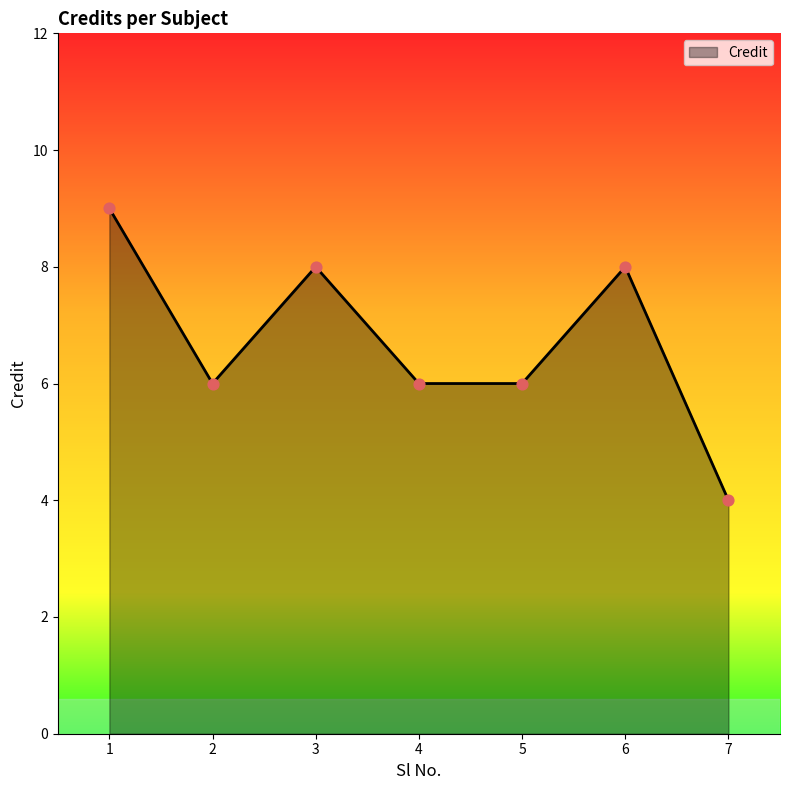

What is the ratio of the value at 3 to the value at 4?

1.3